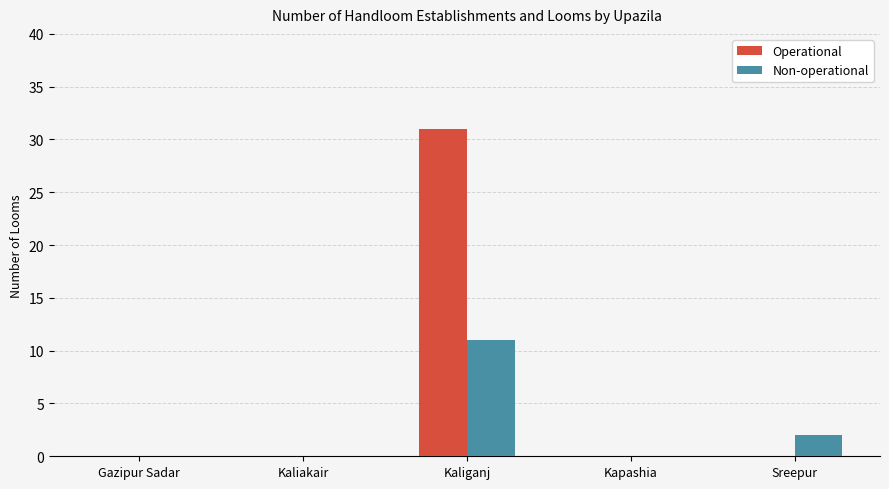

Are the bars grouped side by side (vs. stacked)?

Yes